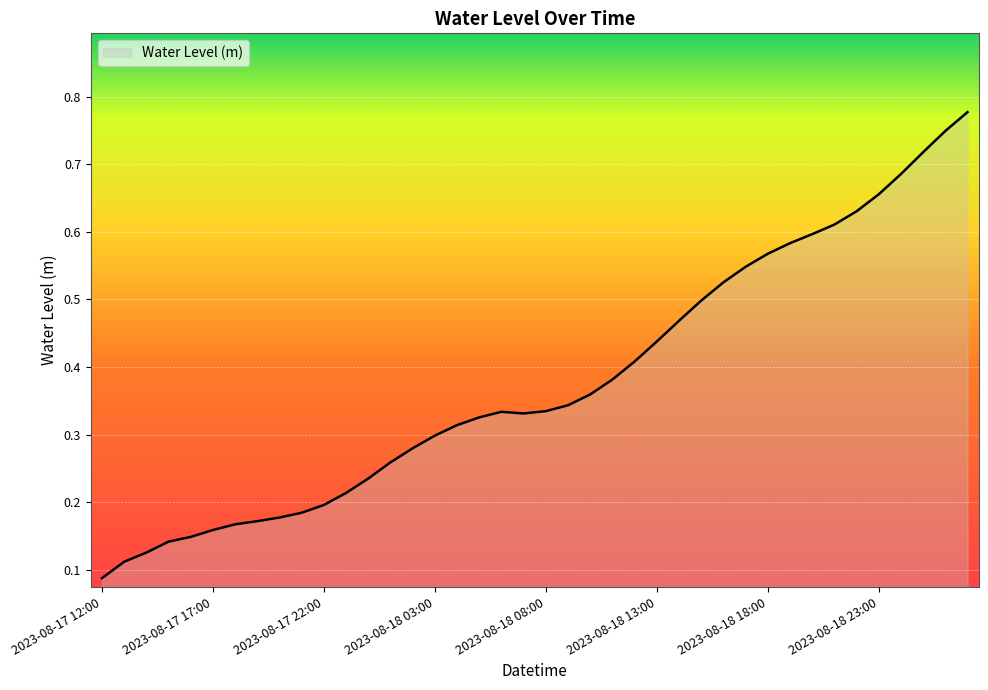

How many values are between 0 and 1?

40